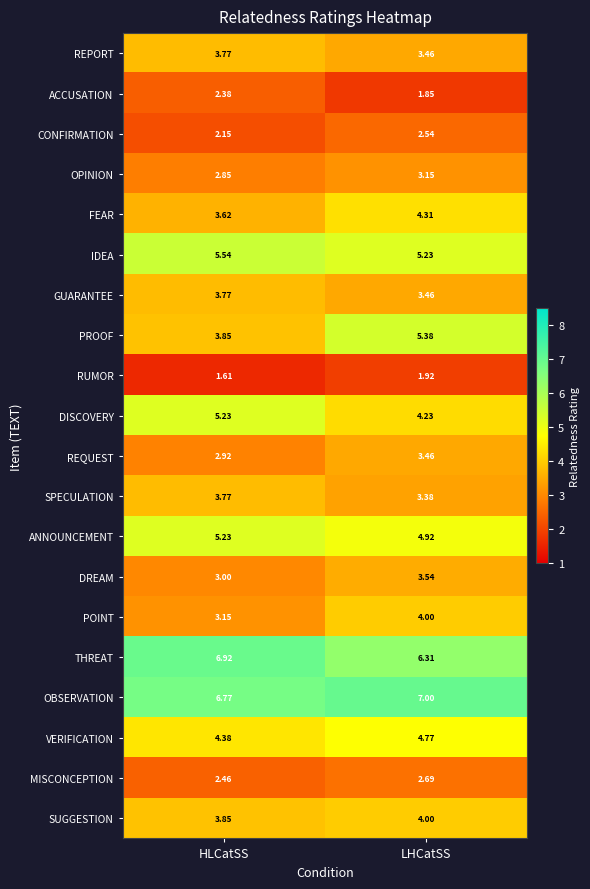

Between HLCatSS and LHCatSS, which series saw the biggest shift?

PROOF